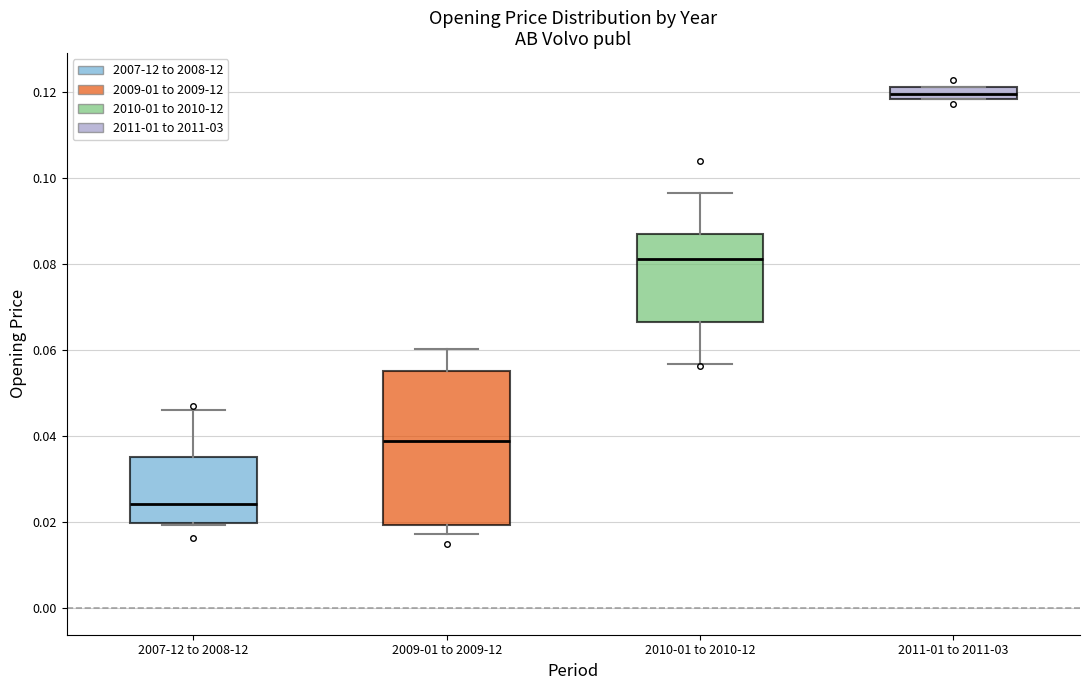

Where does the median line of the box for 2009-01 to 2009-12 sit on the y-axis? The values are not printed on the chart, so give them approximately, as read against the axis.

0.038